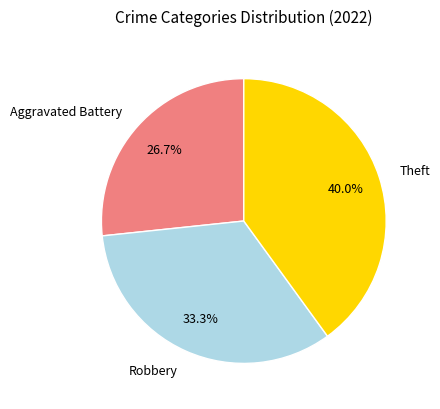

Is the sum of Robbery and Aggravated Battery greater than half?

Yes